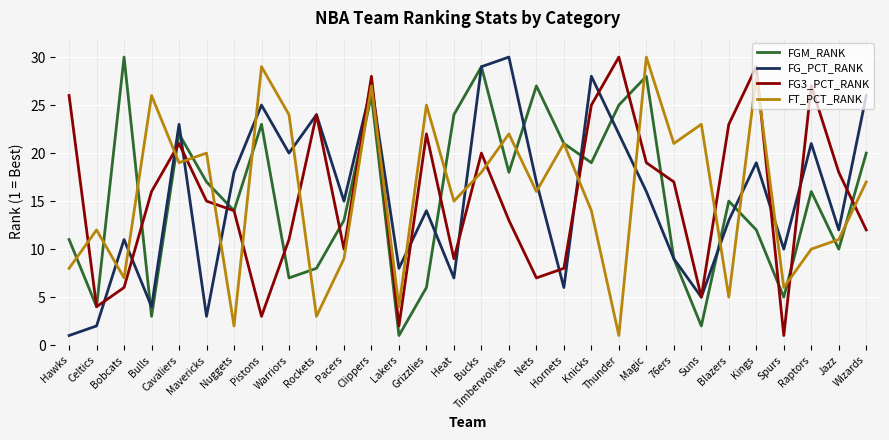

Is the value of FG3_PCT_RANK at Knicks greater than the value of FT_PCT_RANK at Wizards?

Yes